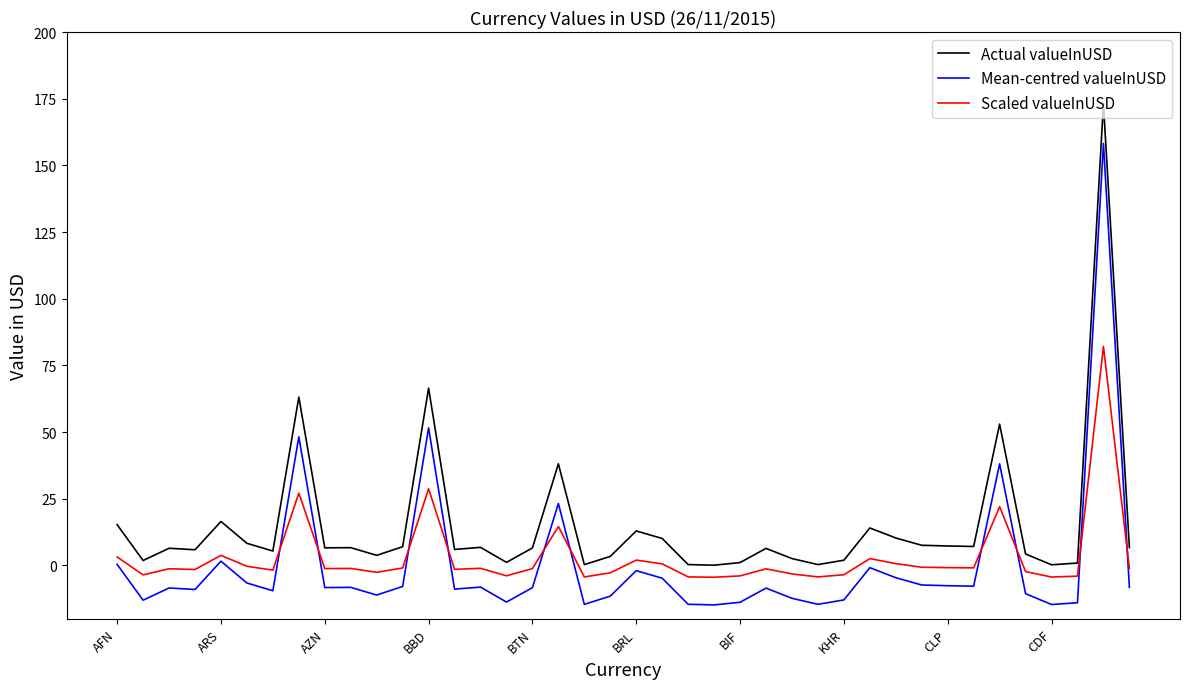

What is the minimum value shown in the chart?

-14.8